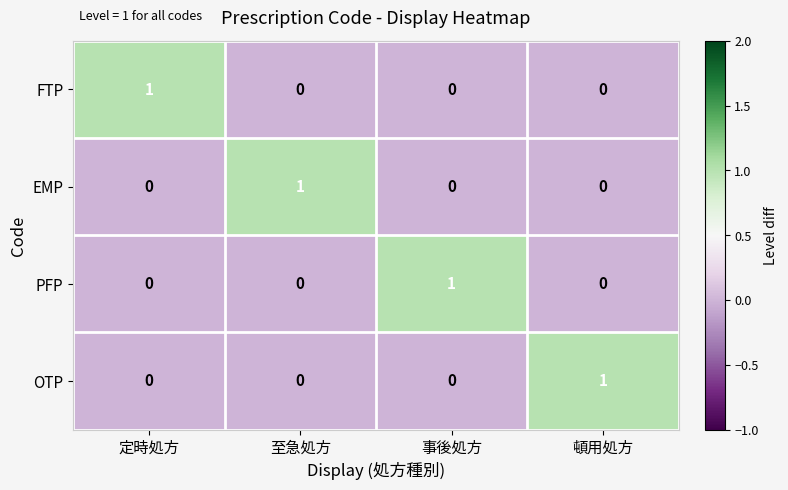

At which label does OTP reach its peak?

頓用処方